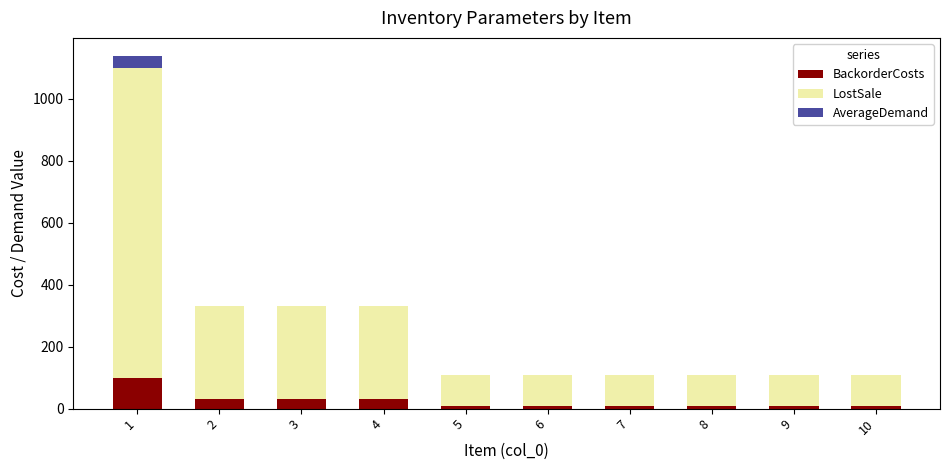

Reading left to right, list the values for the BackorderCosts series.

1=100	2=30	3=30	4=30	5=10	6=10	7=10	8=10	9=10	10=10